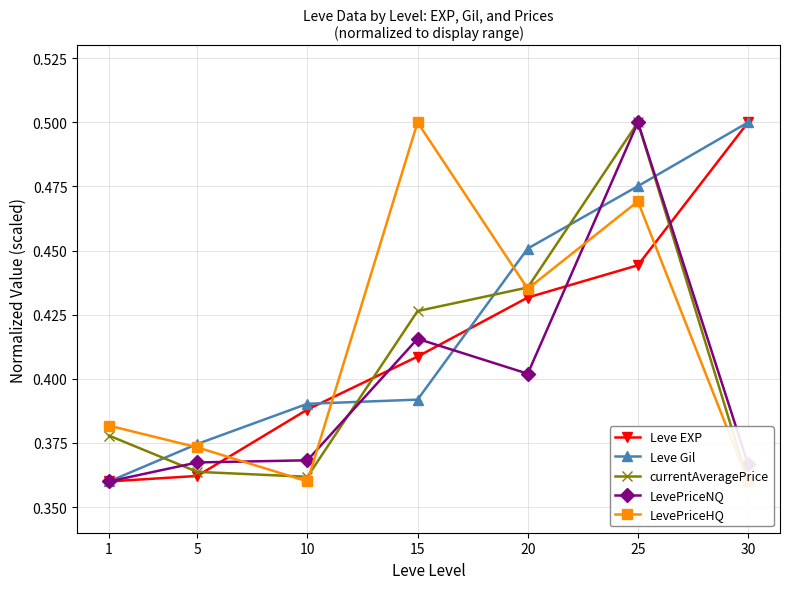

Which series has the largest range (max minus min)?

Leve EXP